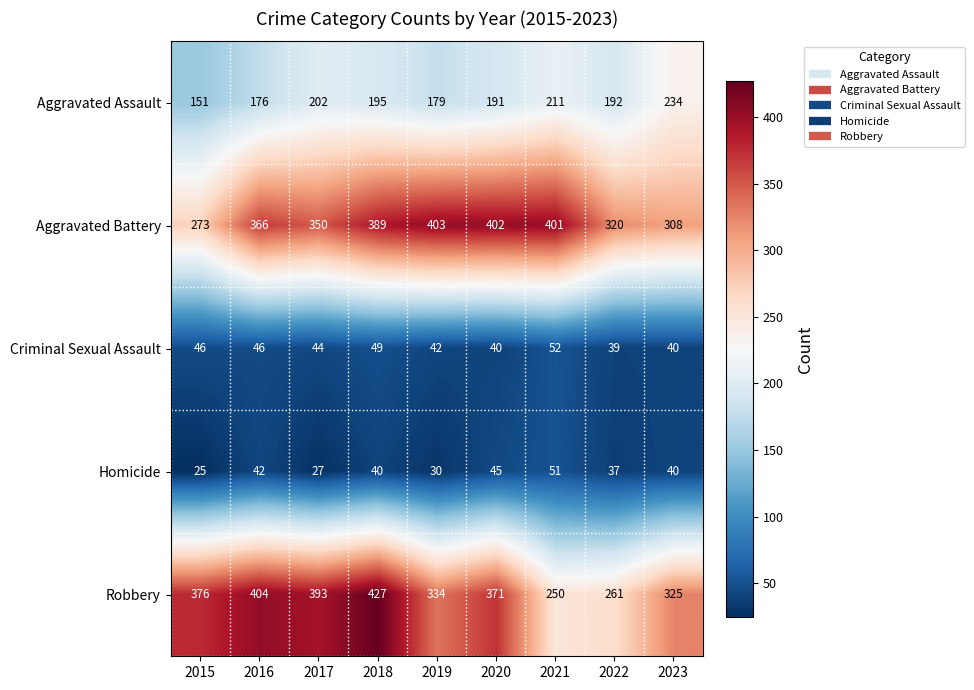

What is the difference between the maximum and minimum values in the Criminal Sexual Assault series?

13